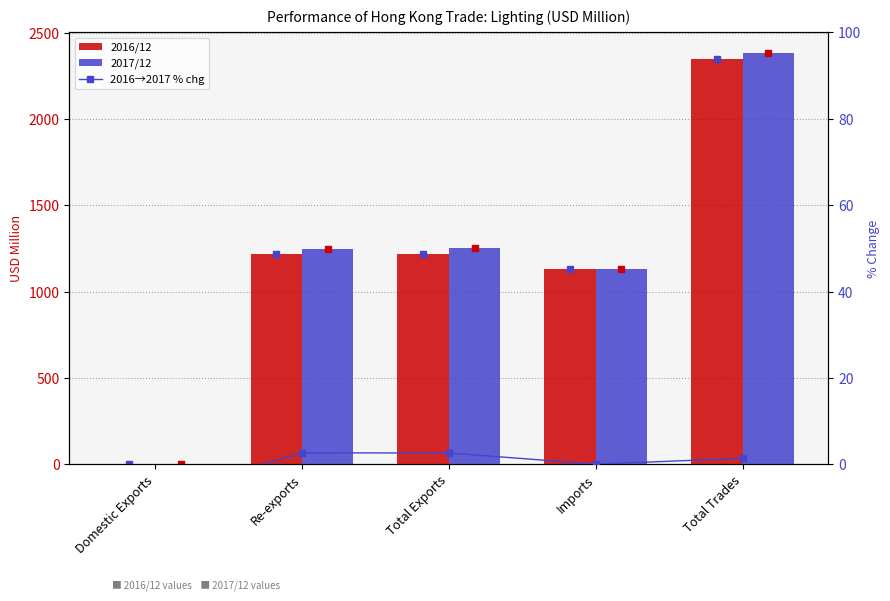

Which category has the lowest value in the 2017/12 series?

Domestic Exports